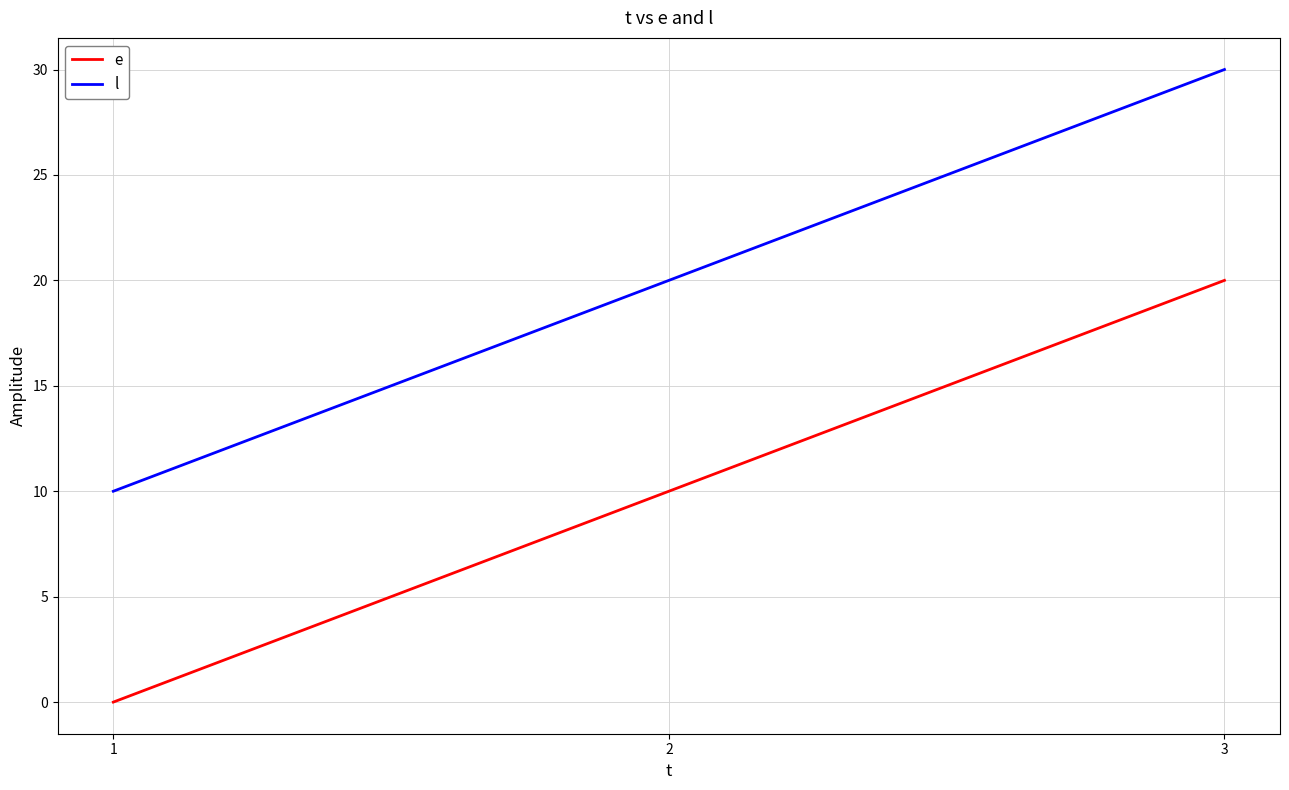

Count the number of data series in this chart.

2